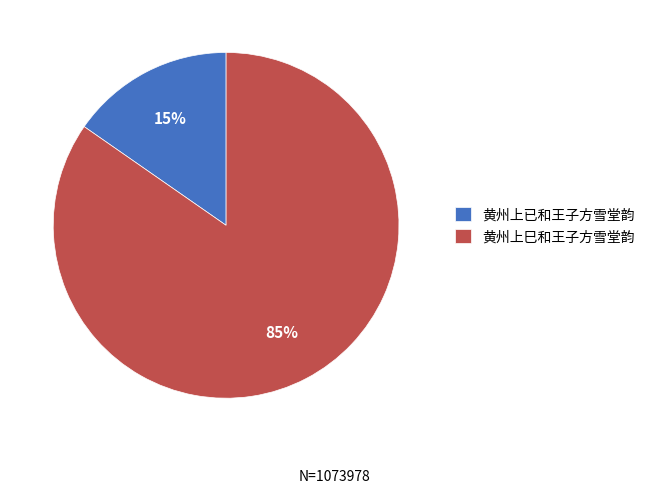

To the nearest percent, what is the combined percentage of 黄州上巳和王子方雪堂韵 and 黄州上已和王子方雪堂韵?

100%